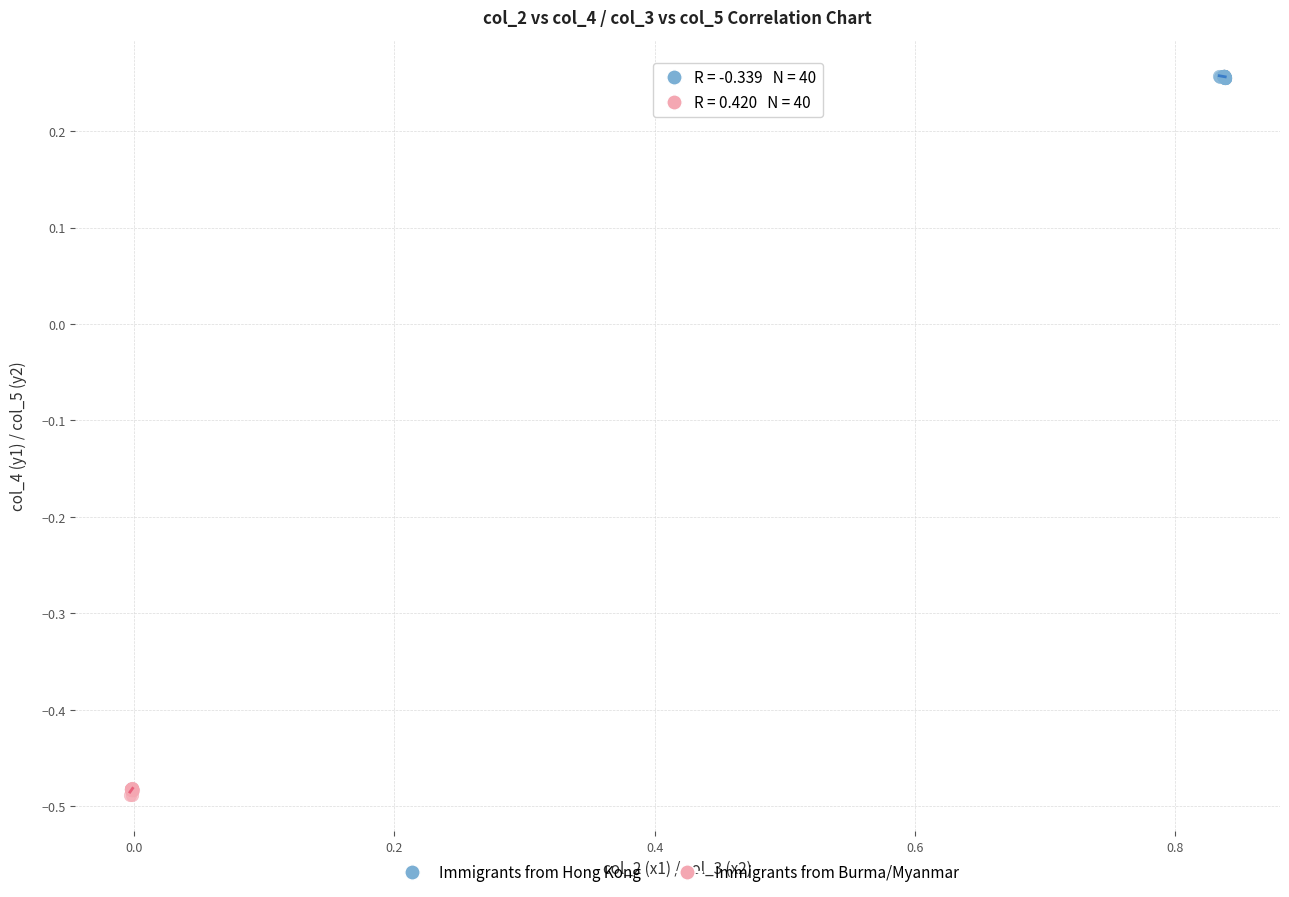

Which series reaches the maximum Y coordinate?

Immigrants from Hong Kong